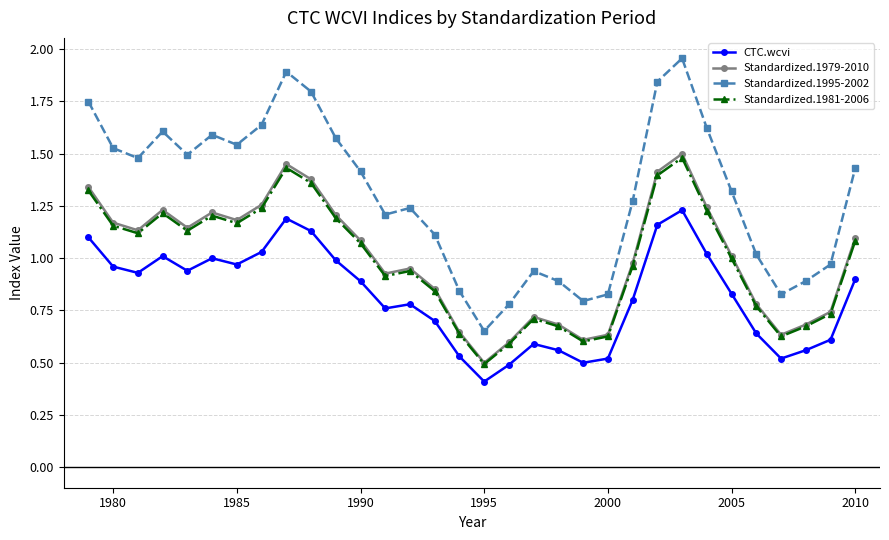

True or false: Standardized.1979-2010 and Standardized.1995-2002 intersect in this chart.

False